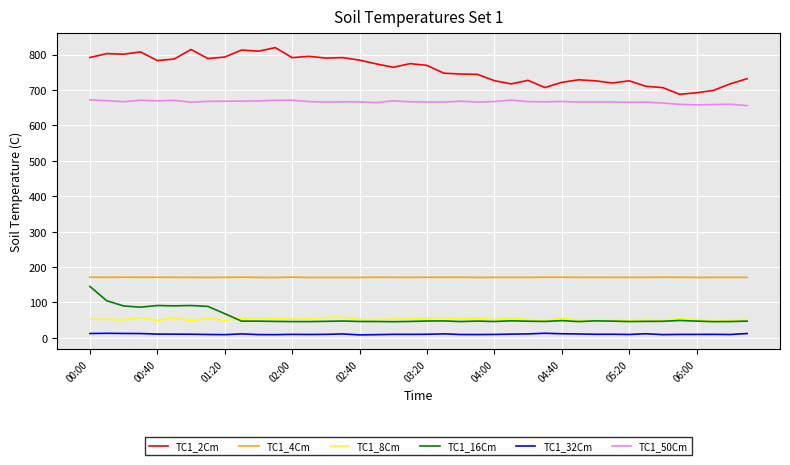

What is the greatest value displayed?

819.8